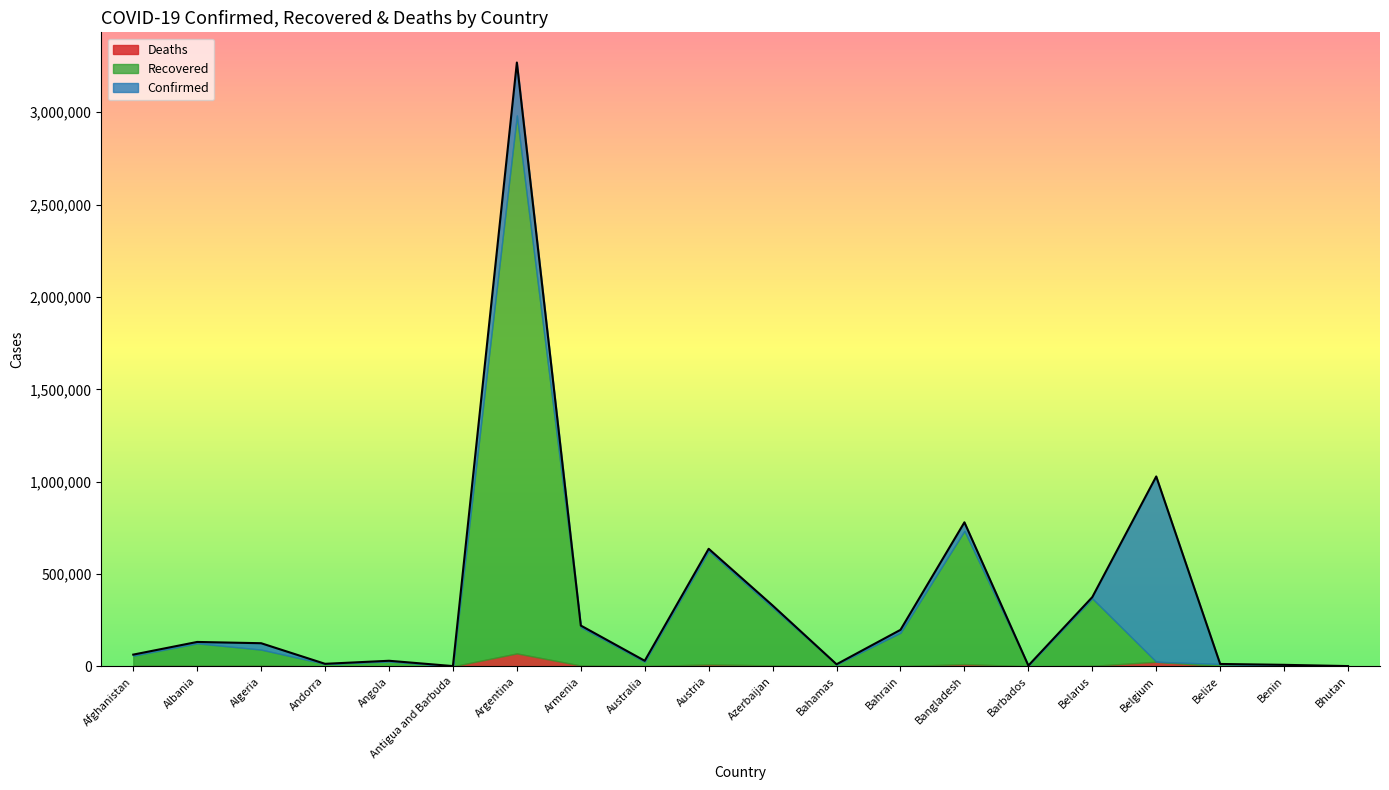

Which series has the widest spread of values?

Confirmed